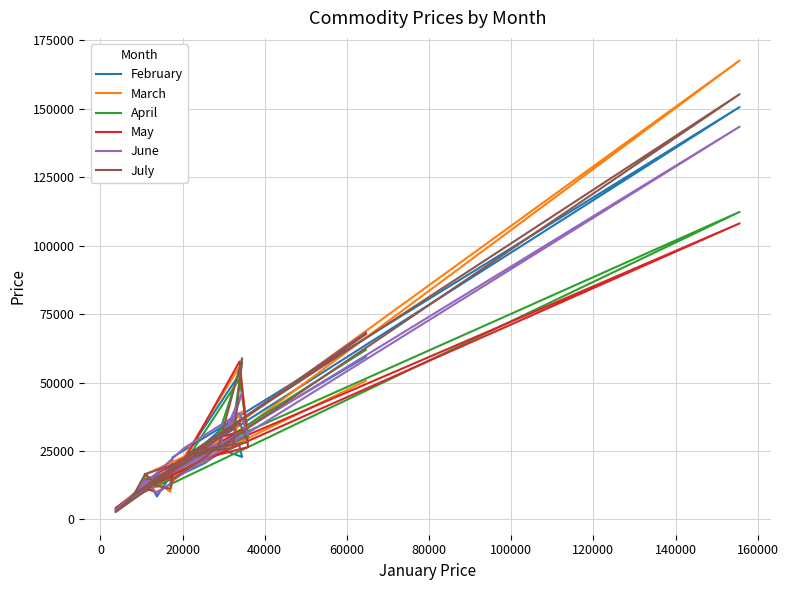

What is the difference between the maximum and minimum values in the July series?

152732